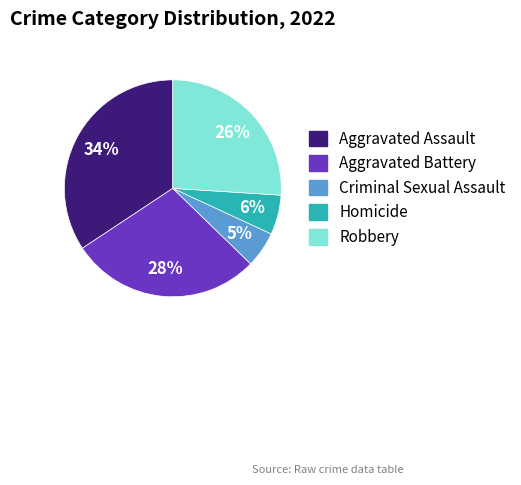

To the nearest percent, what portion does Aggravated Assault represent?

34%